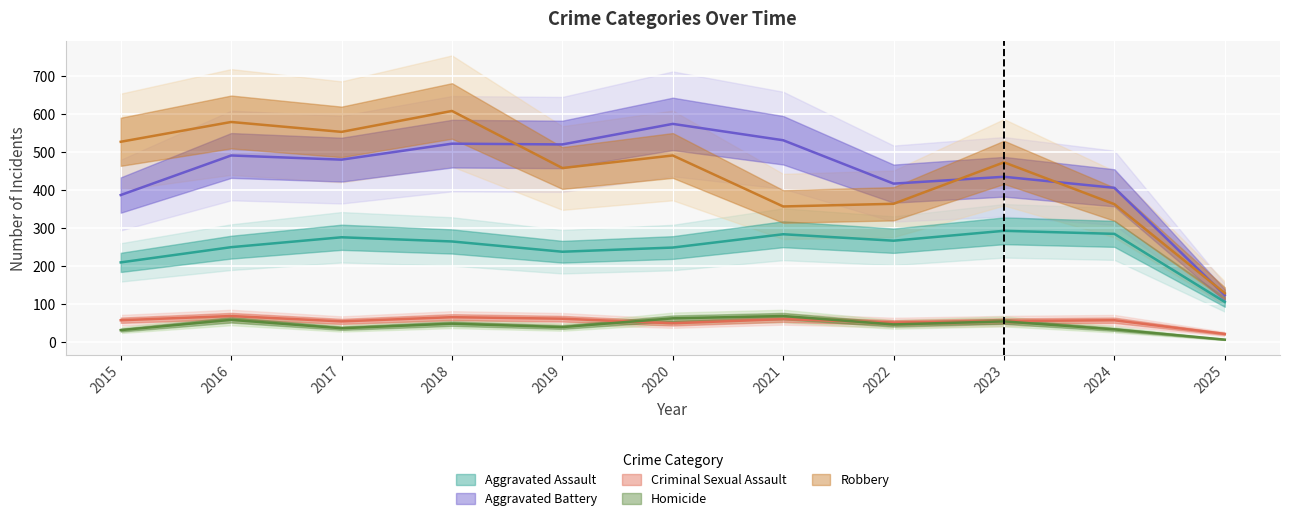

Reading right to left, what are all the values shown in this chart?

Aggravated Assault: 106	285	293	267	284	249	238	265	276	250	210
Aggravated Battery: 124	406	435	417	531	574	520	522	480	491	387
Criminal Sexual Assault: 22	58	56	52	61	50	62	66	55	69	58
Homicide: 7	34	55	47	69	63	40	49	37	59	32
Robbery: 129	363	473	364	357	491	458	608	553	579	527